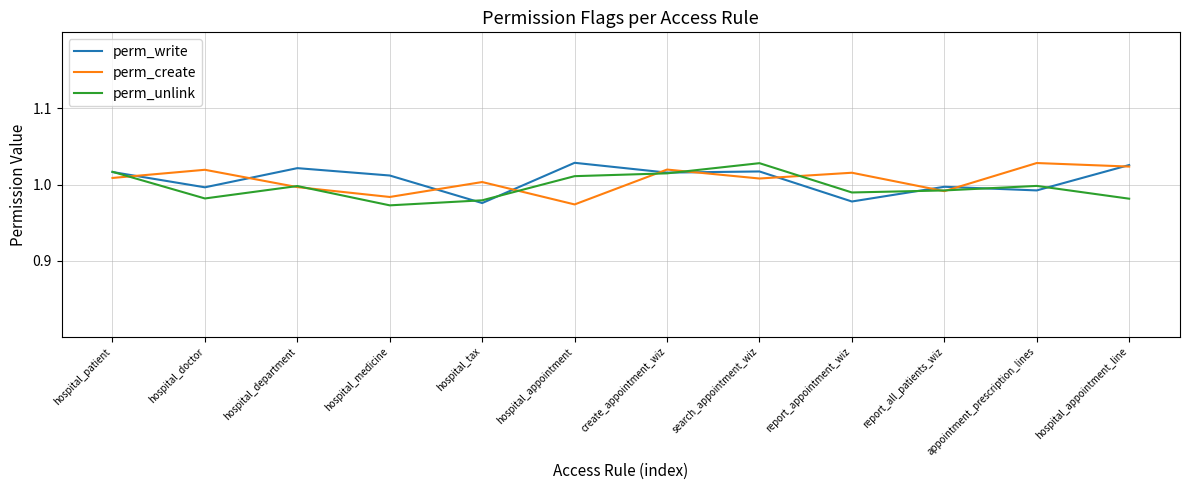

Which category has the highest value in the perm_unlink series?

search_appointment_wiz